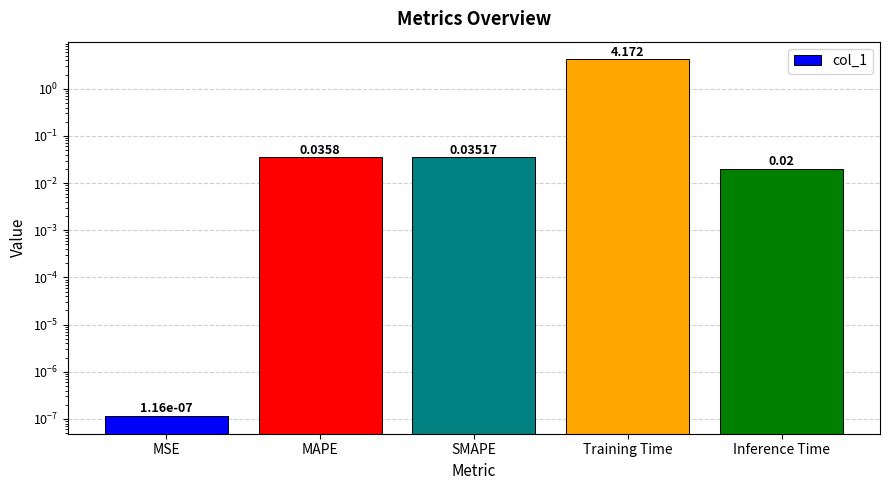

What is the difference between the maximum and minimum values?

4.2